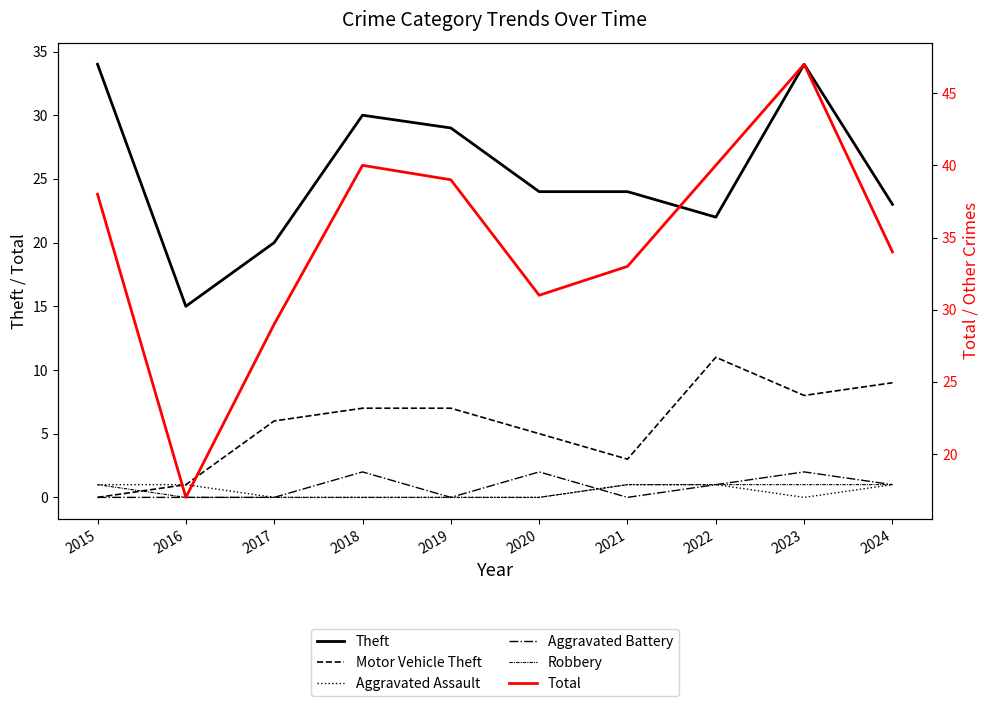

What is the spread (max minus min) of values at 2024?

33